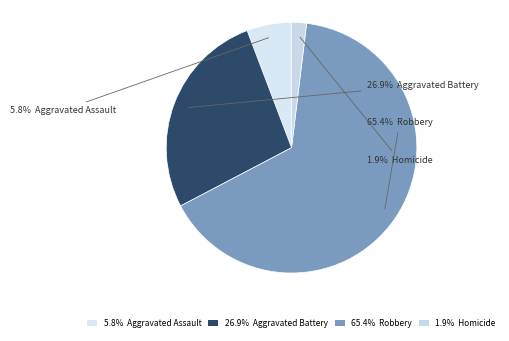

Does any single category account for the majority?

Yes